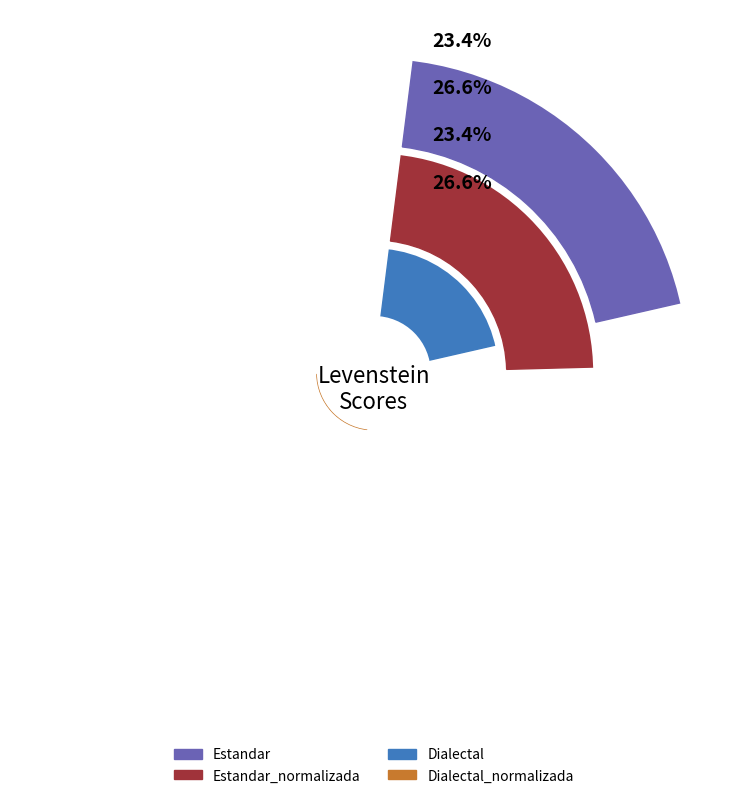

The Estandar slice represents 23% of the pie. True or false?

True